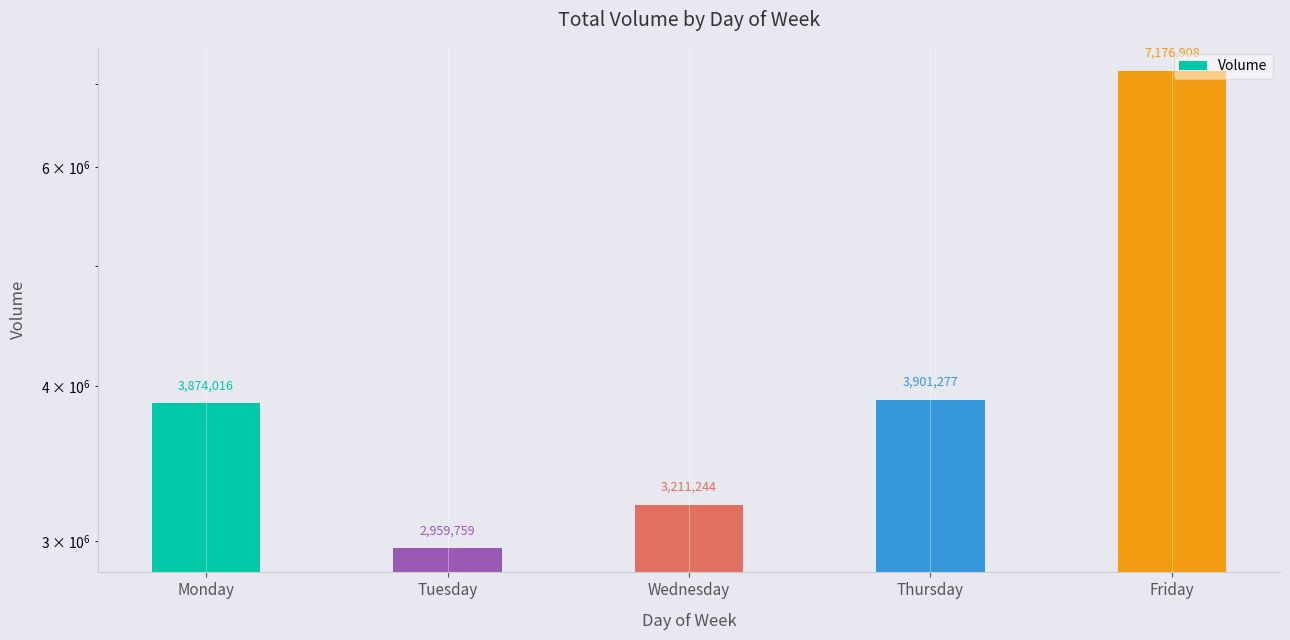

Which category has the highest value across all series?

Friday